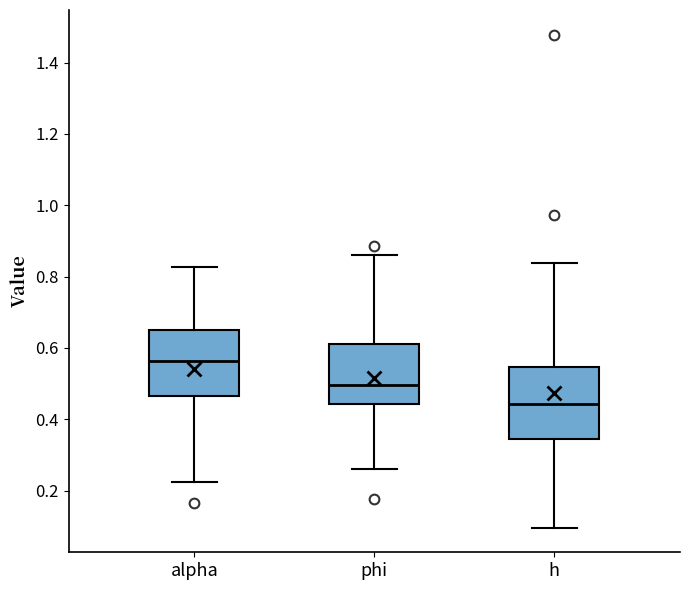

Which box has the highest median line?

alpha